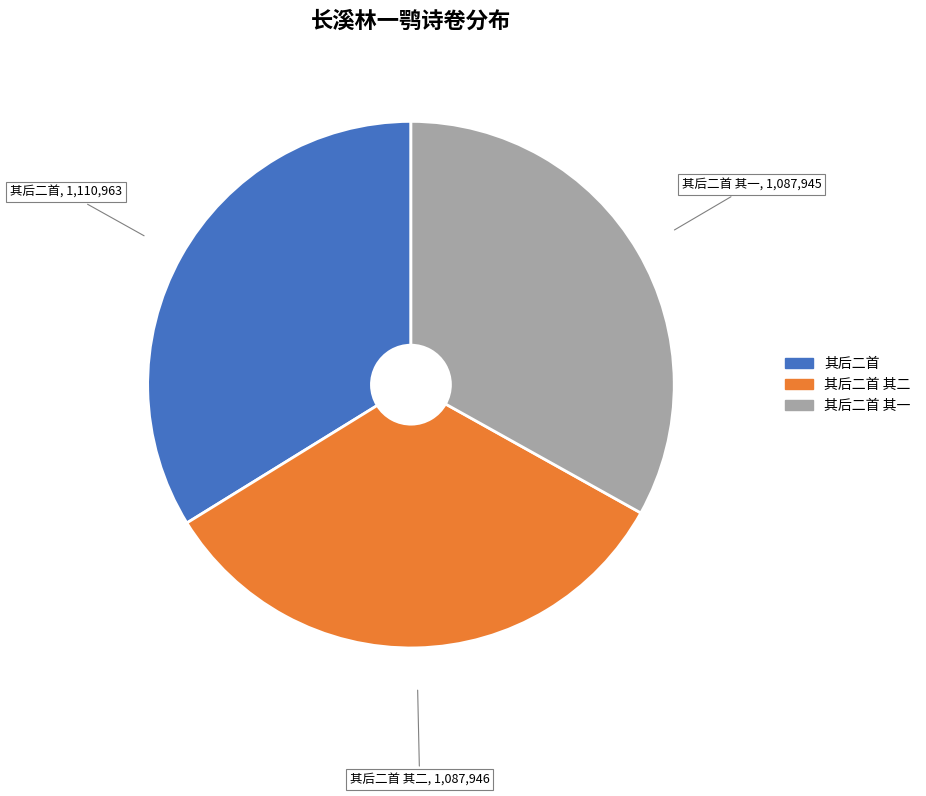

Which has a higher value, 其后二首 其一 or 其后二首?

其后二首